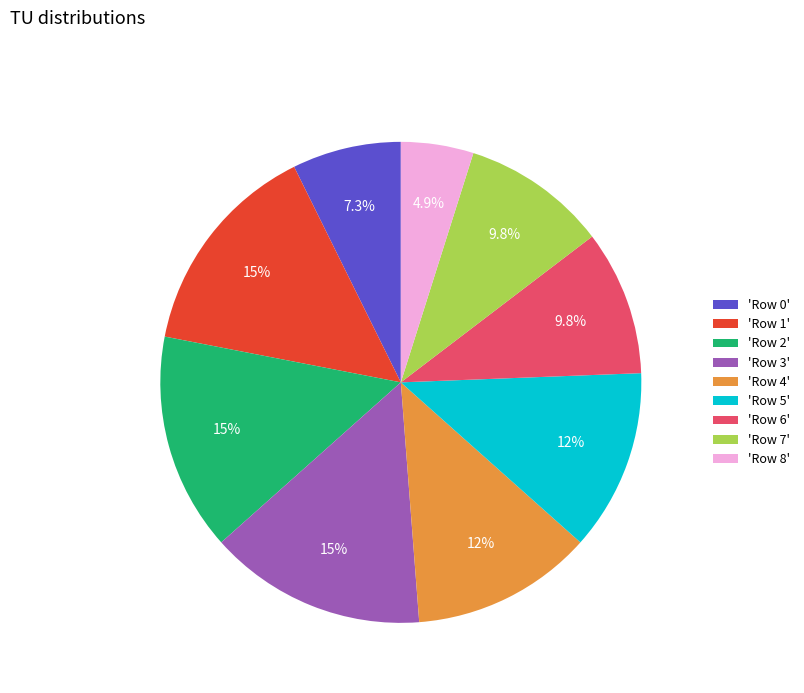

Is the sum of 'Row 4' and 'Row 6' greater than half?

No